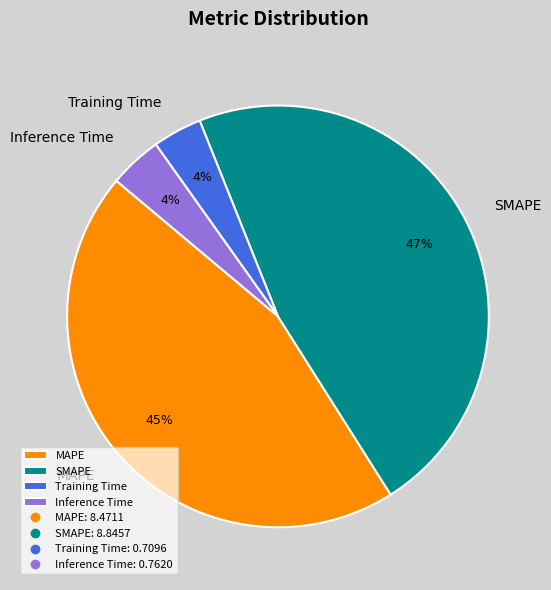

Is MAPE the majority of the pie?

No